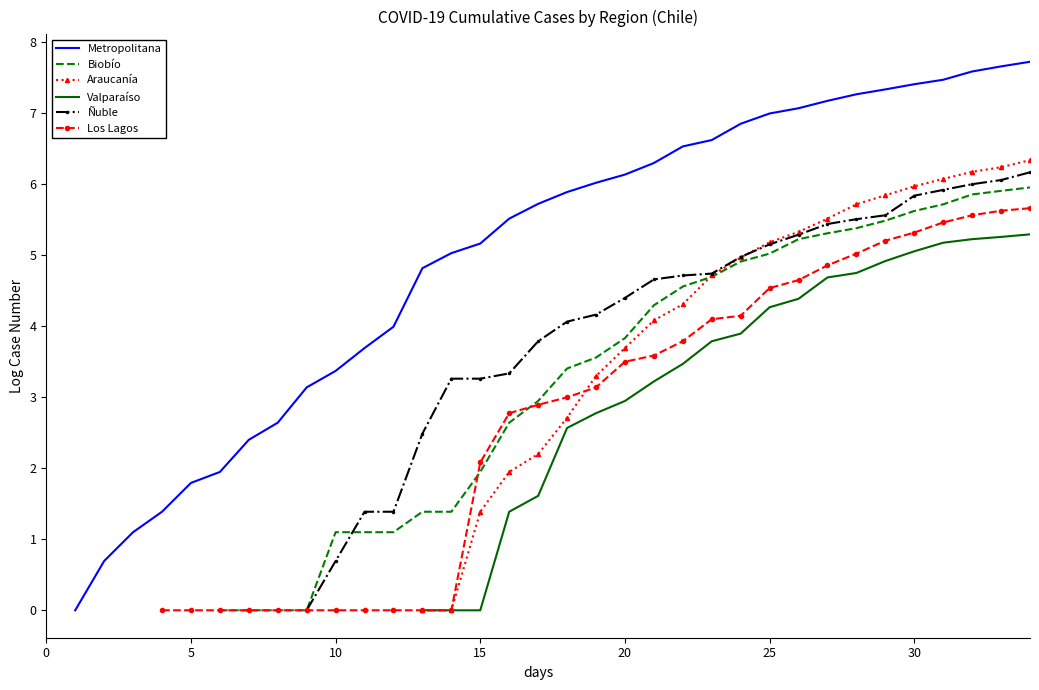

True or false: Biobío has a value of 6.2 at 19.

False